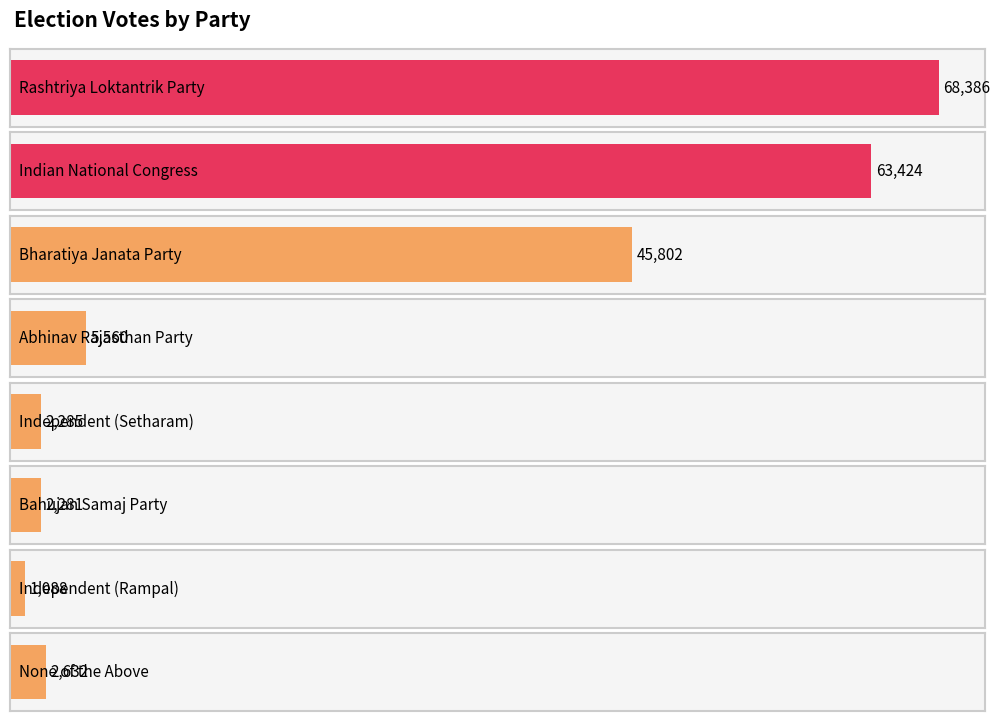

Which category has the lowest value across all series?

Independent (Rampal)